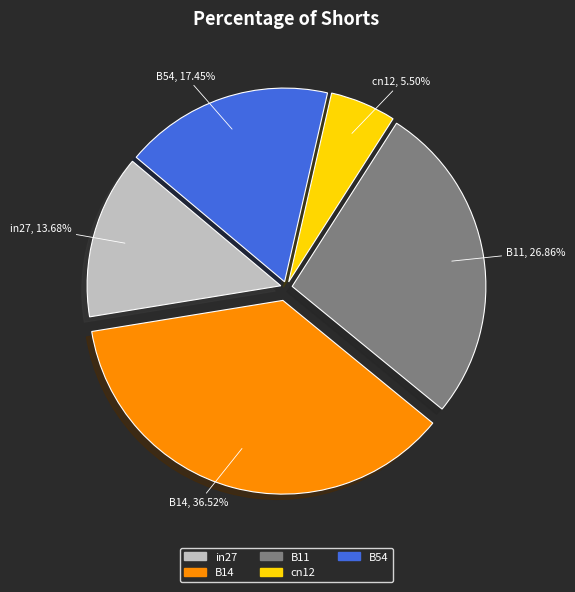

How many segments does this pie chart have?

5